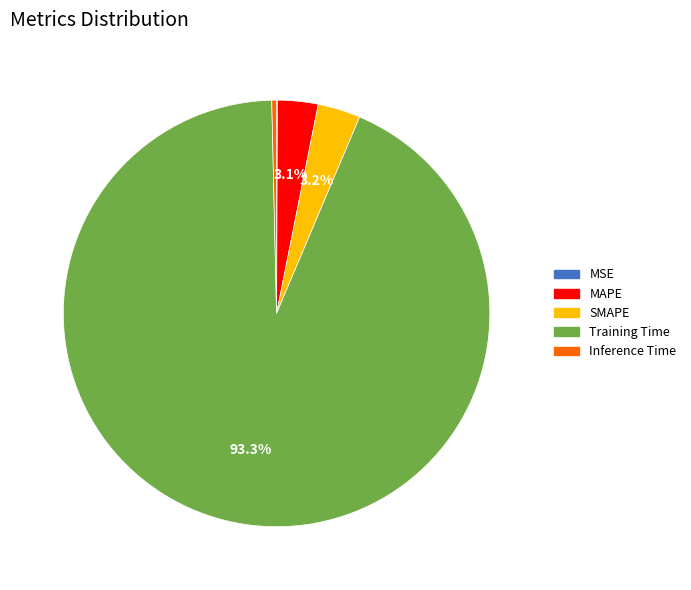

Which category has the biggest portion of the pie?

Training Time